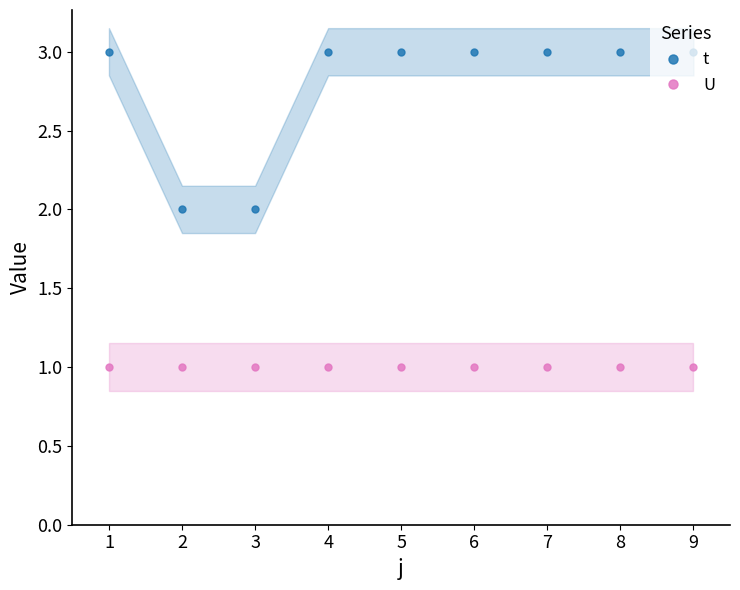

The U series shows 0 at 4. True or false?

False